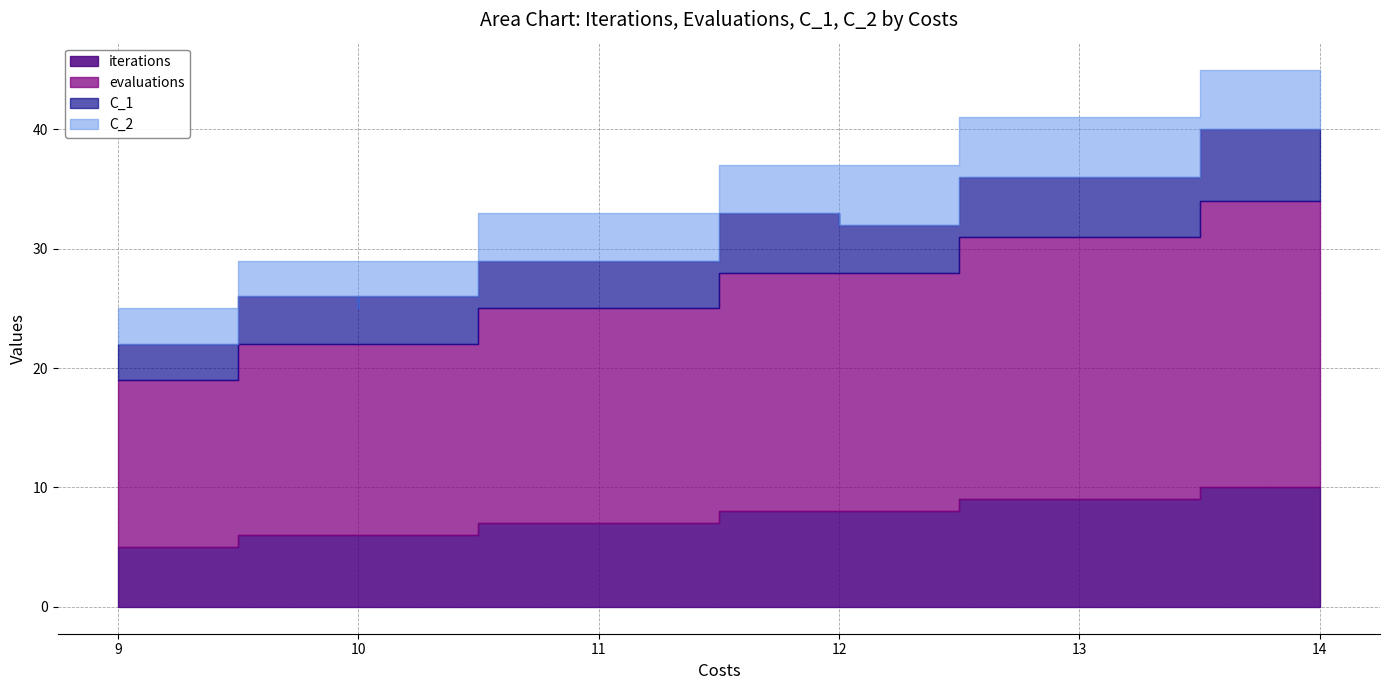

What are all the series names shown in the legend?

iterations, evaluations, C_1, C_2